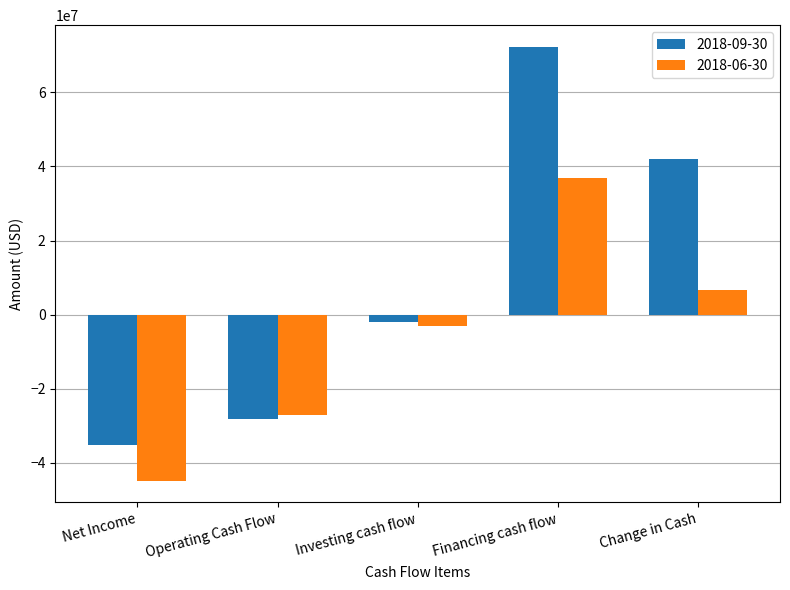

The 2018-06-30 series shows 36862900 at Financing cash flow. True or false?

True